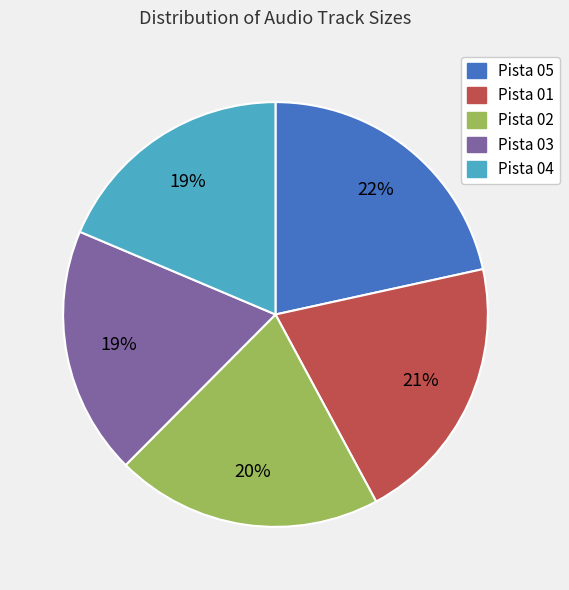

How many slices are in this pie chart?

5